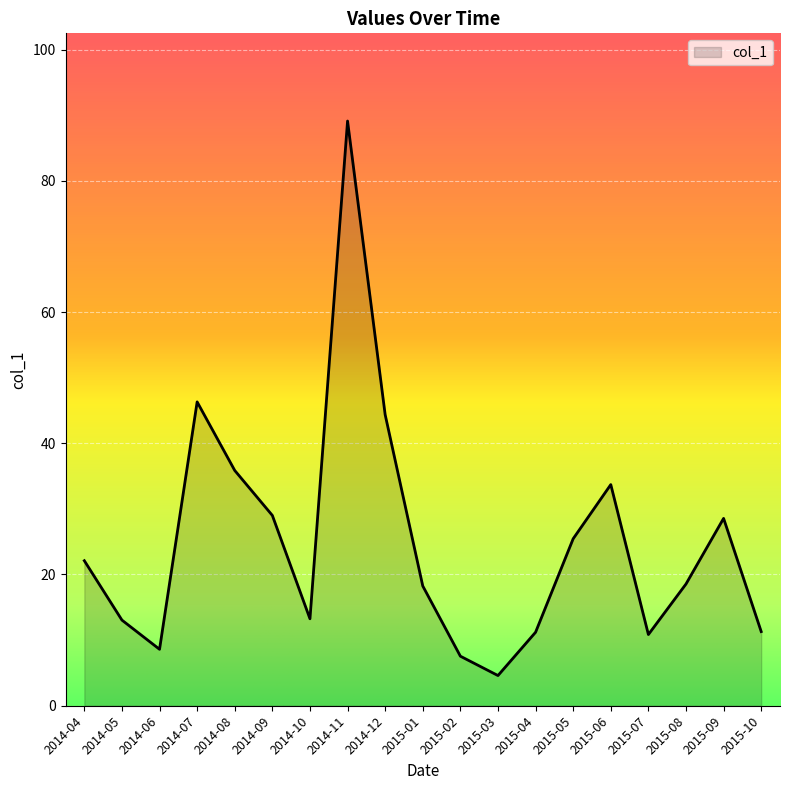

Does the chart display data point markers on the line(s)?

No